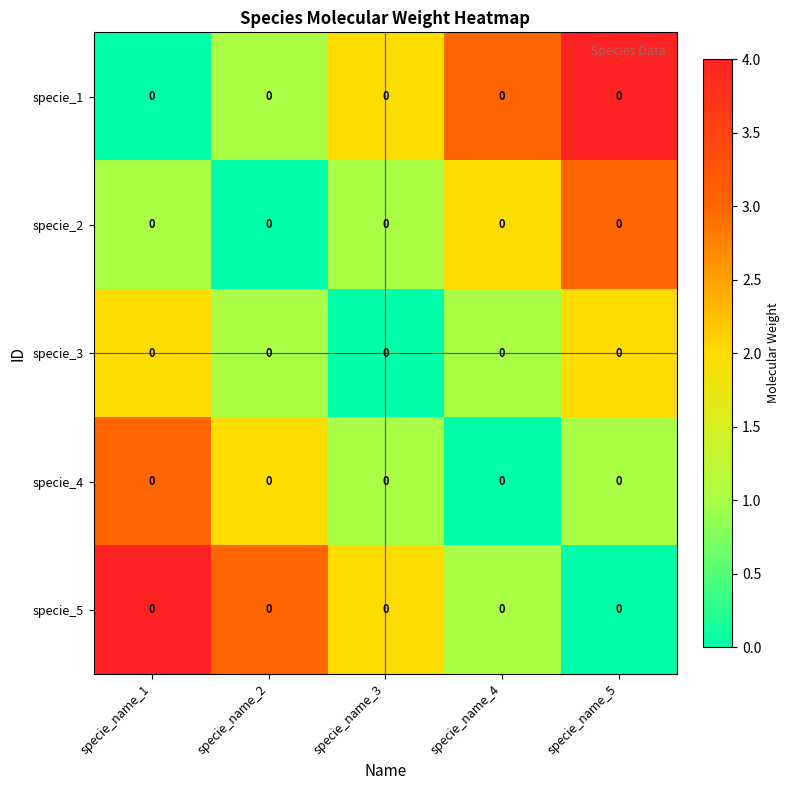

Which series changed the most between specie_name_1 and specie_name_3?

specie_1